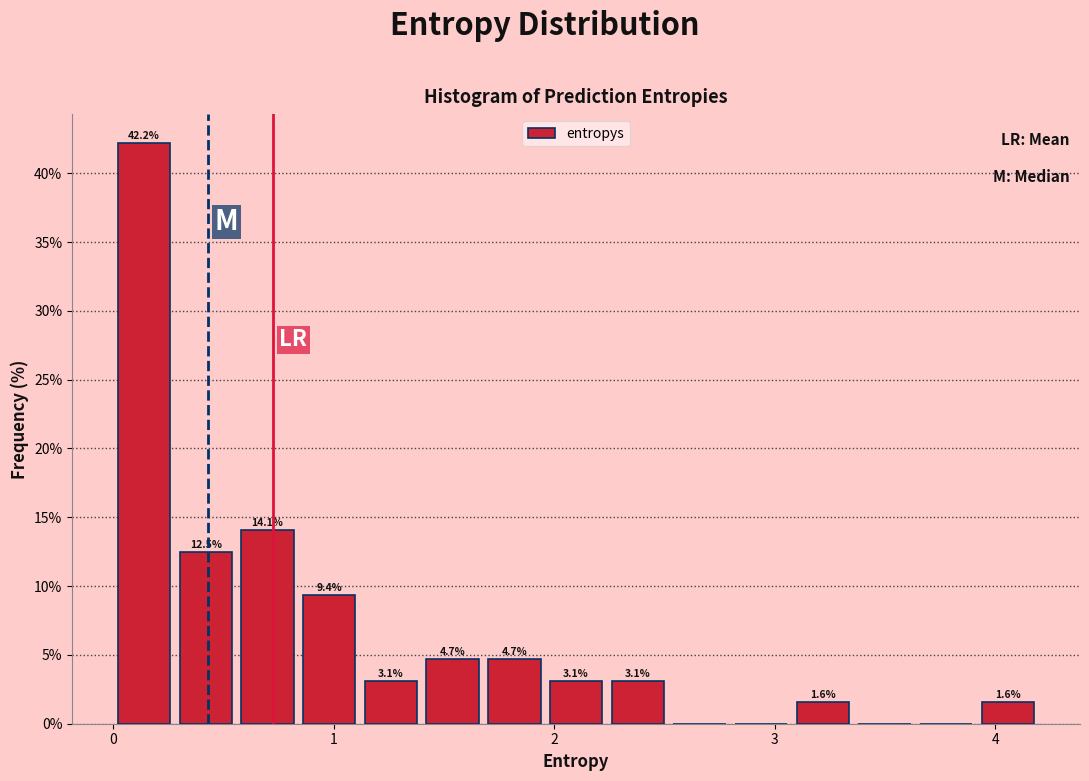

Around what value on the x-axis is the tallest bar? Give the approximate position of its centre, as read against the axis.

0.1